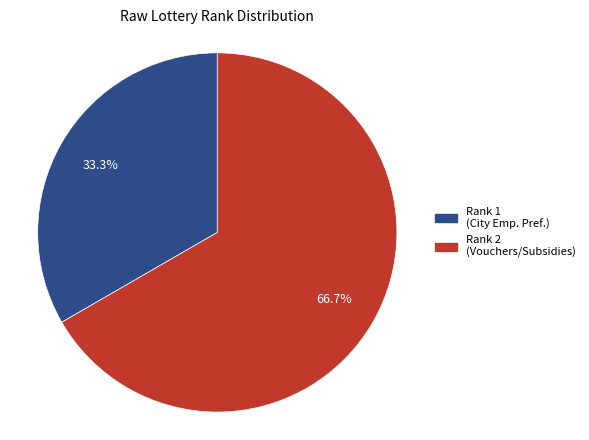

Count the number of slices in the pie.

2